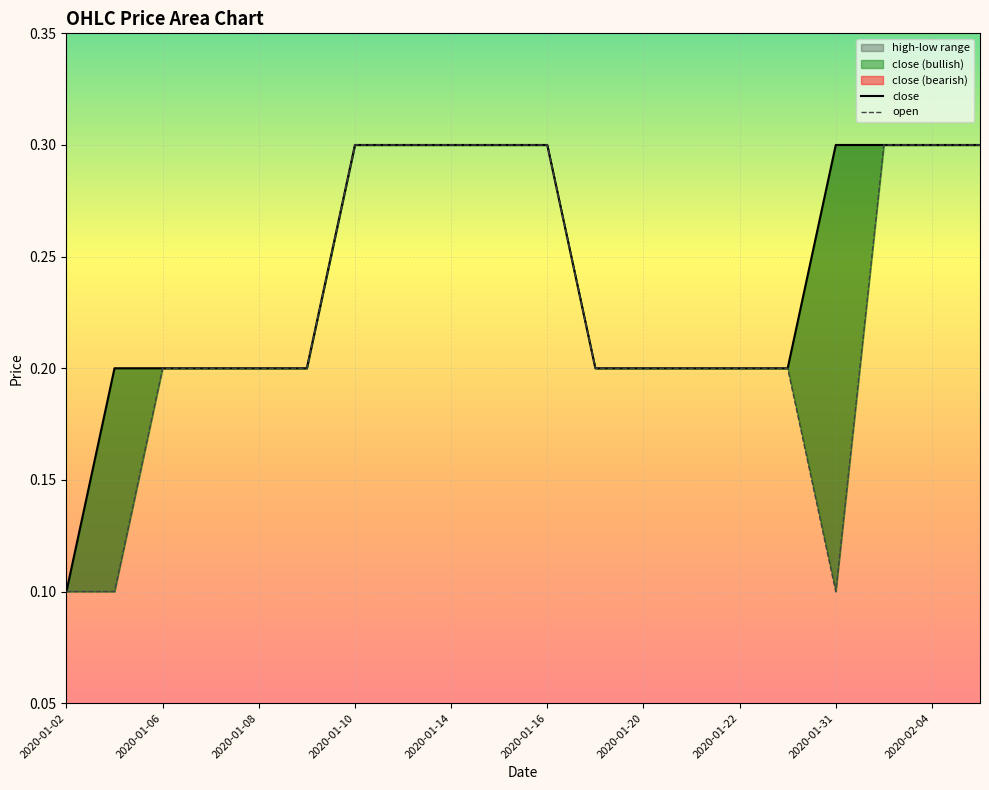

Where is the first local minimum for open?

2020-01-31